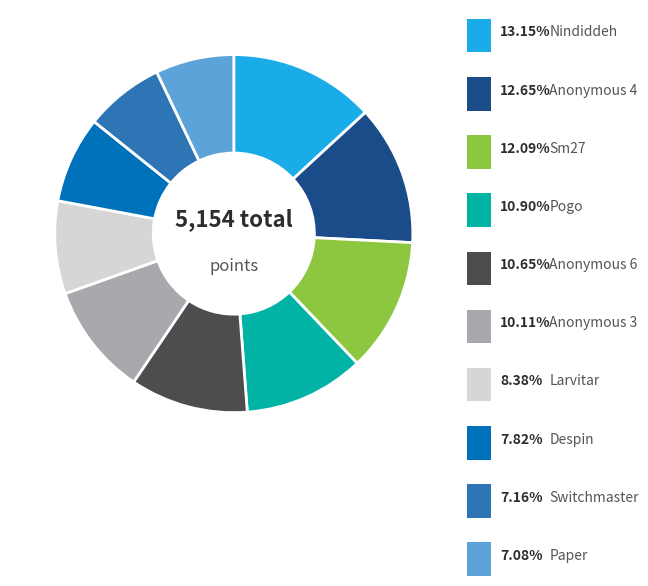

To the nearest percent, what is the difference between the Despin and Pogo slice percentages?

3%